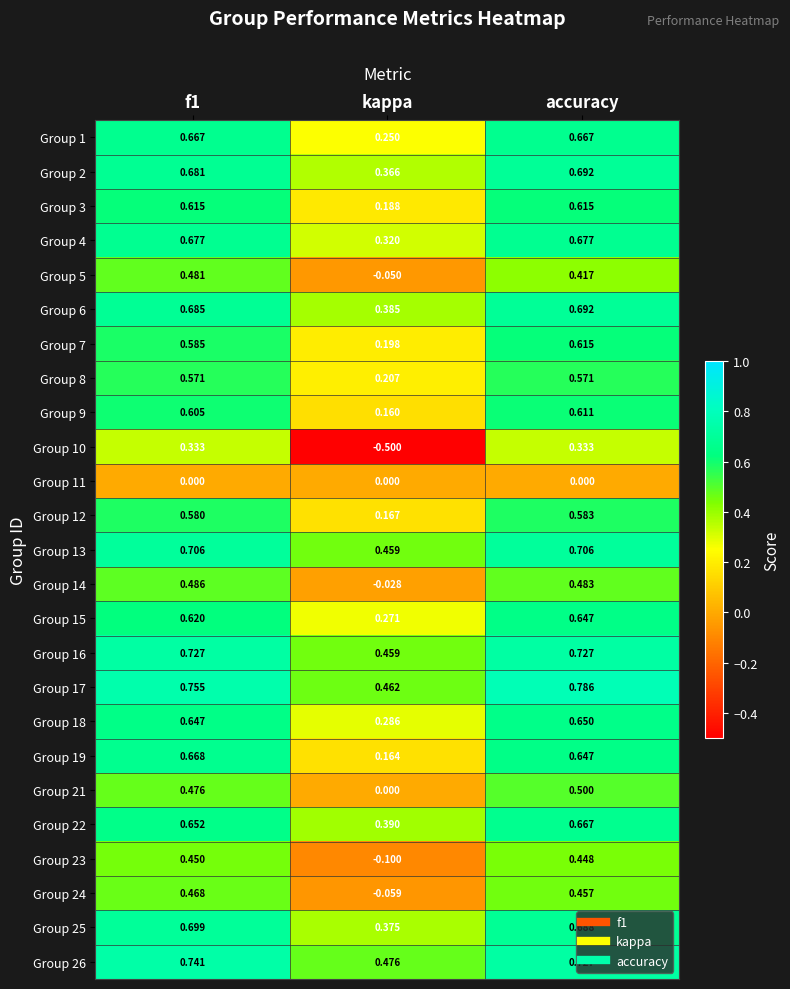

At which label does Group 25 reach its minimum?

kappa